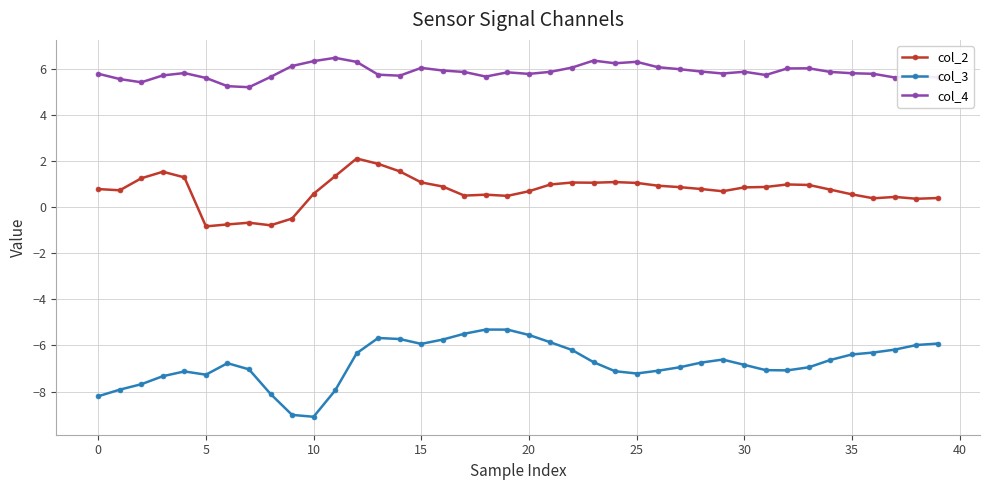

Rank the series by their average value, from highest to lowest.

col_4, col_2, col_3